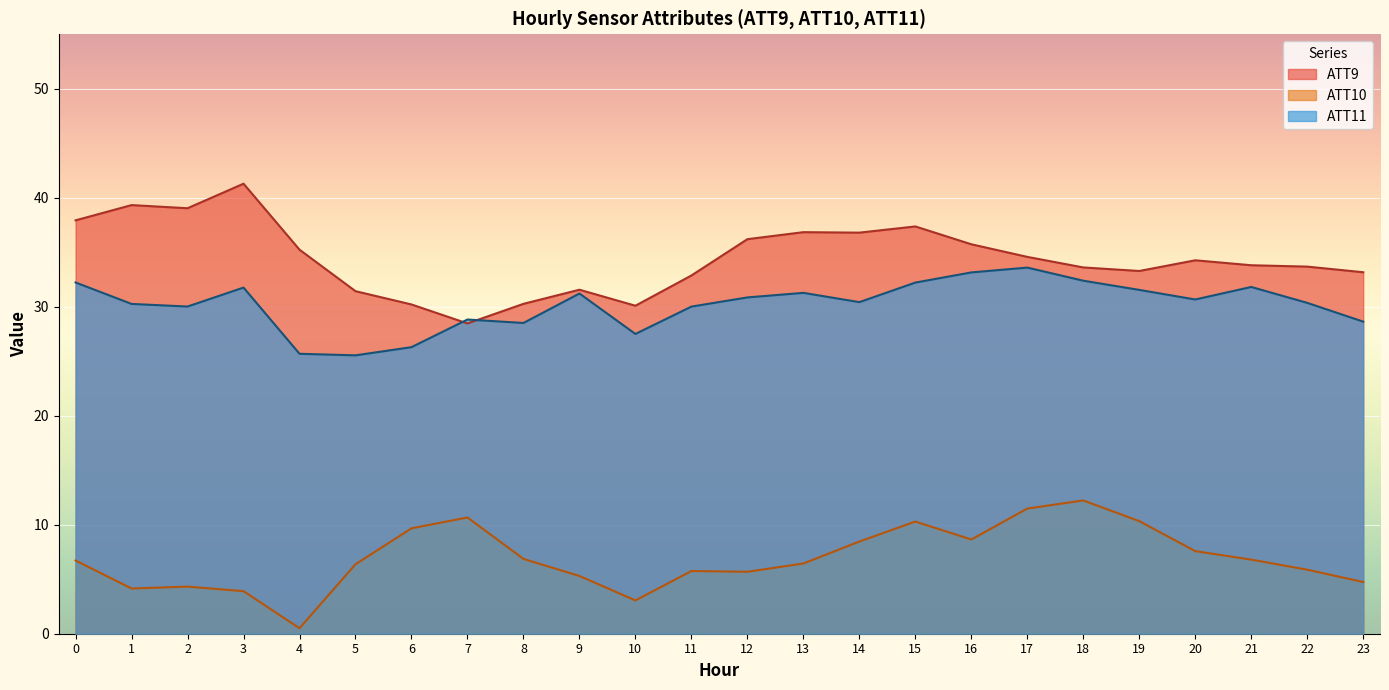

List the series in order of their peak value, highest first.

ATT9, ATT11, ATT10